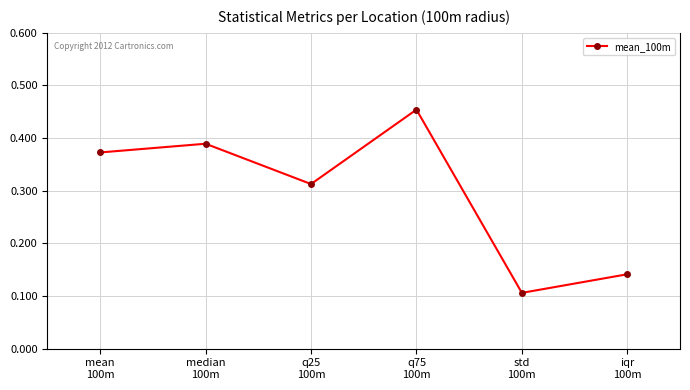

Where is the data nearest to the value 0?

std
100m